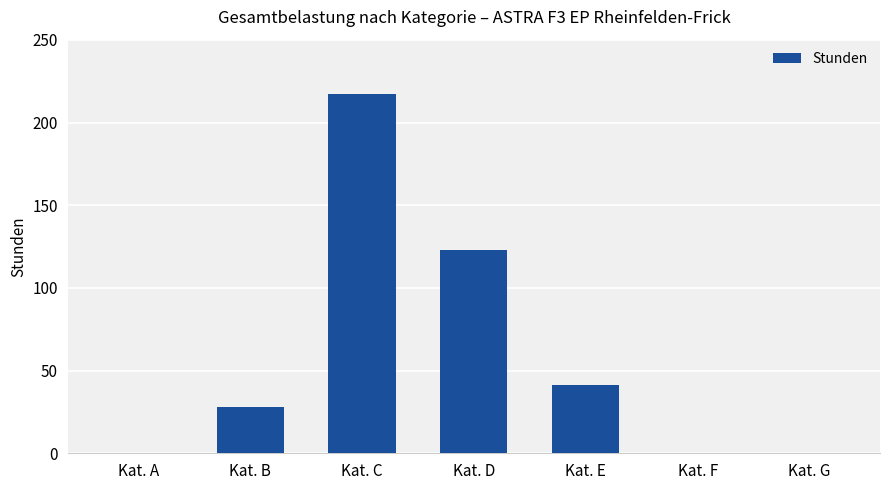

Is it true that the value at Kat. B is 27.8?

True